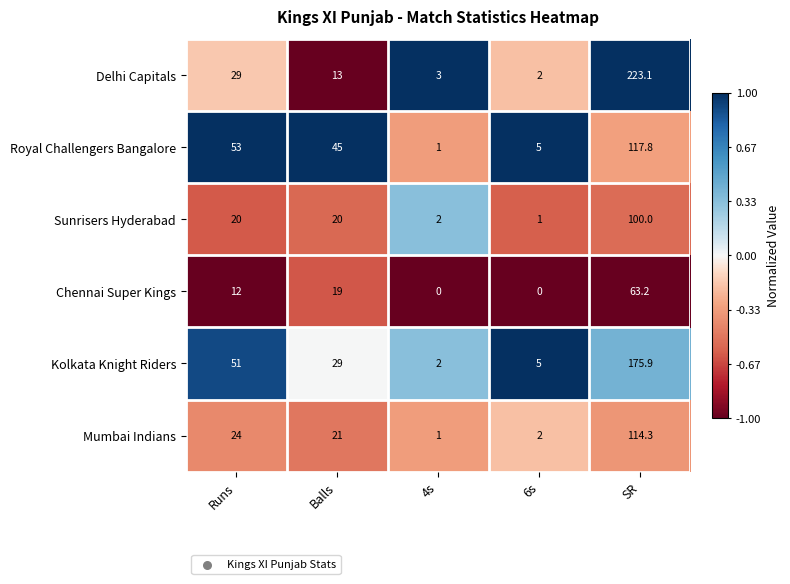

What value does the Delhi Capitals series have at Runs?

29.0